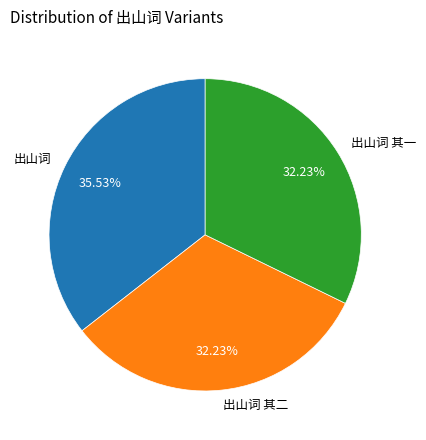

What is the largest slice in the pie chart?

出山词